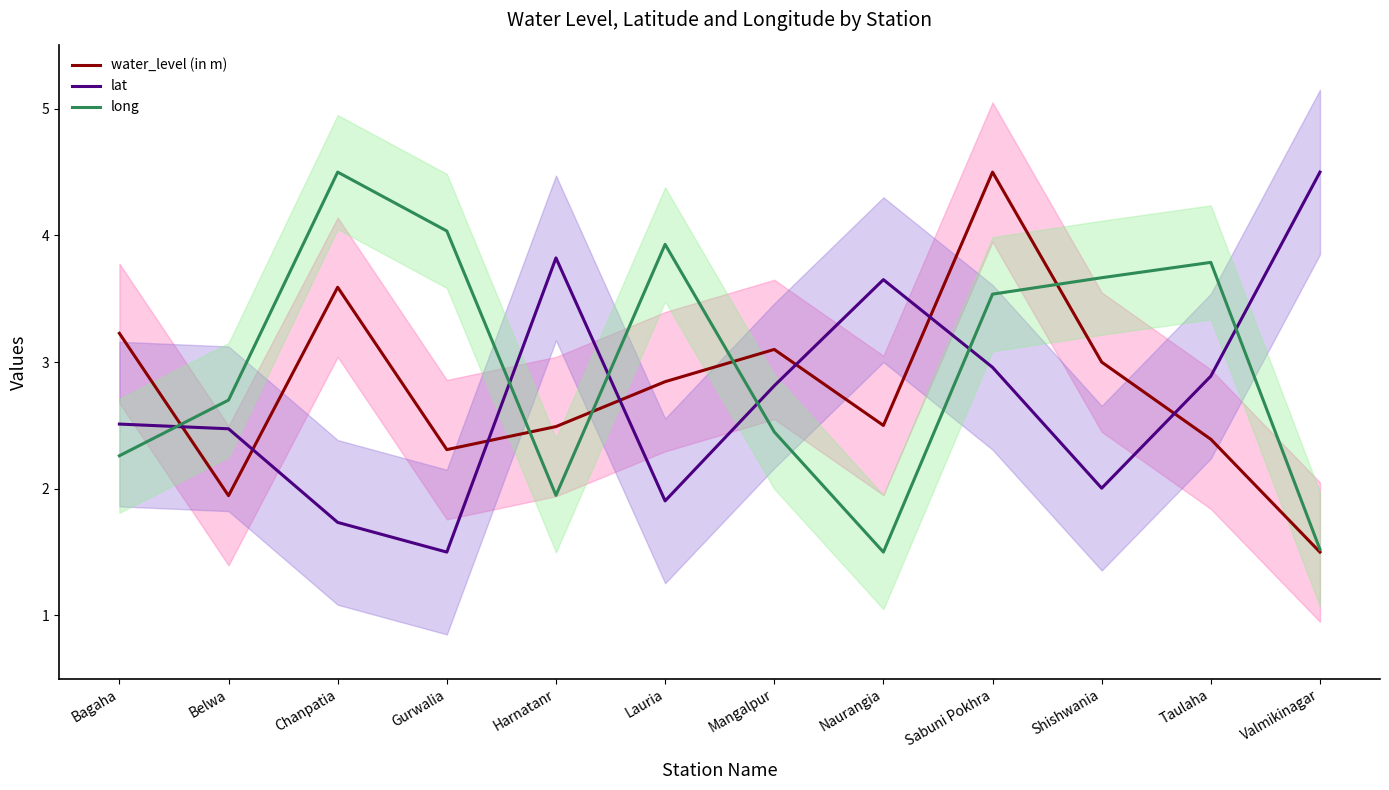

Reading left to right, what are all the values shown in this chart?

water_level (in m): 3.2	1.9	3.6	2.3	2.5	2.8	3.1	2.5	4.5	3.0	2.4	1.5
lat: 2.5	2.5	1.7	1.5	3.8	1.9	2.8	3.7	3.0	2.0	2.9	4.5
long: 2.3	2.7	4.5	4.0	1.9	3.9	2.4	1.5	3.5	3.7	3.8	1.5